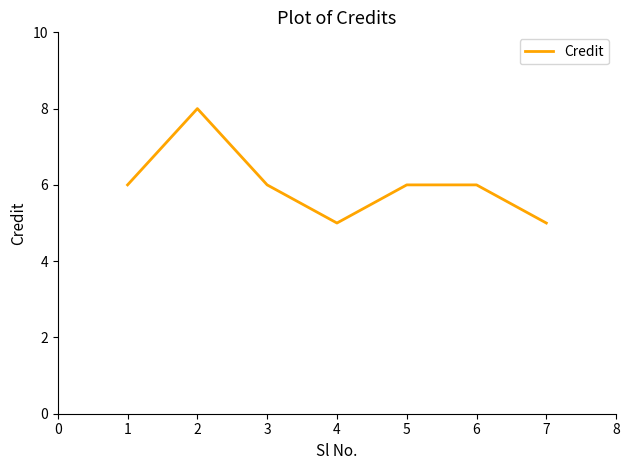

Reading right to left, list all the values displayed in this chart.

7=5	6=6	5=6	4=5	3=6	2=8	1=6